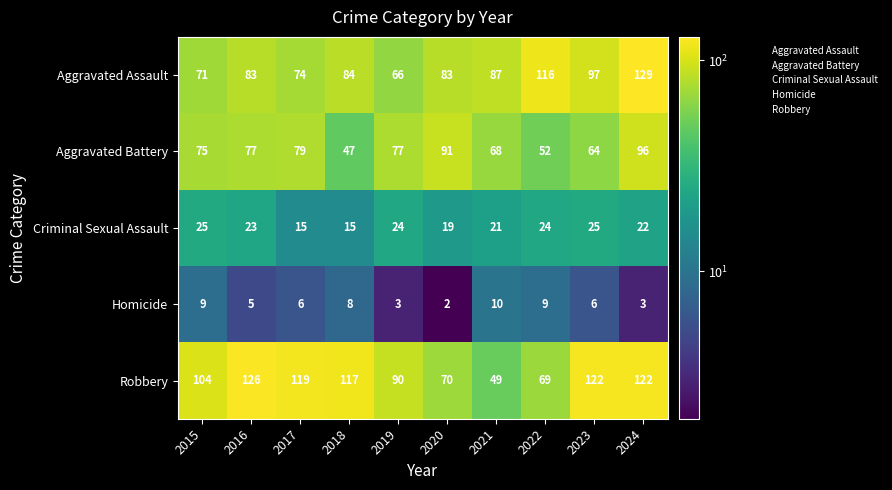

Is it true that Robbery equals 104 at 2015?

True